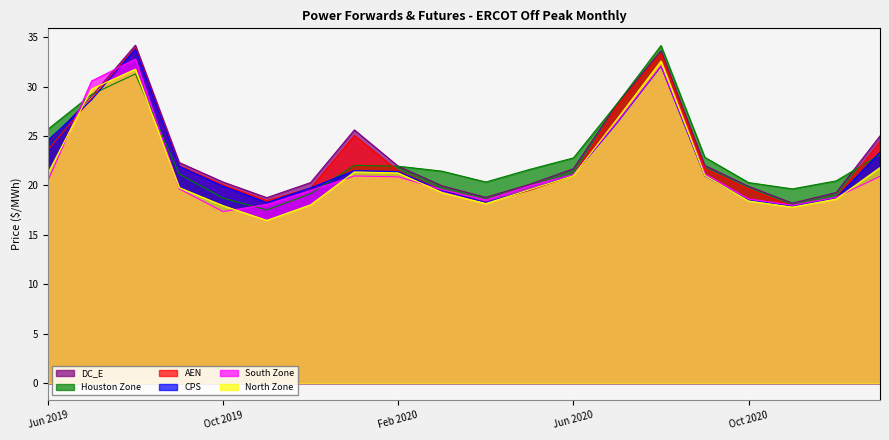

Which label corresponds to the largest value in the chart?

Aug 2019